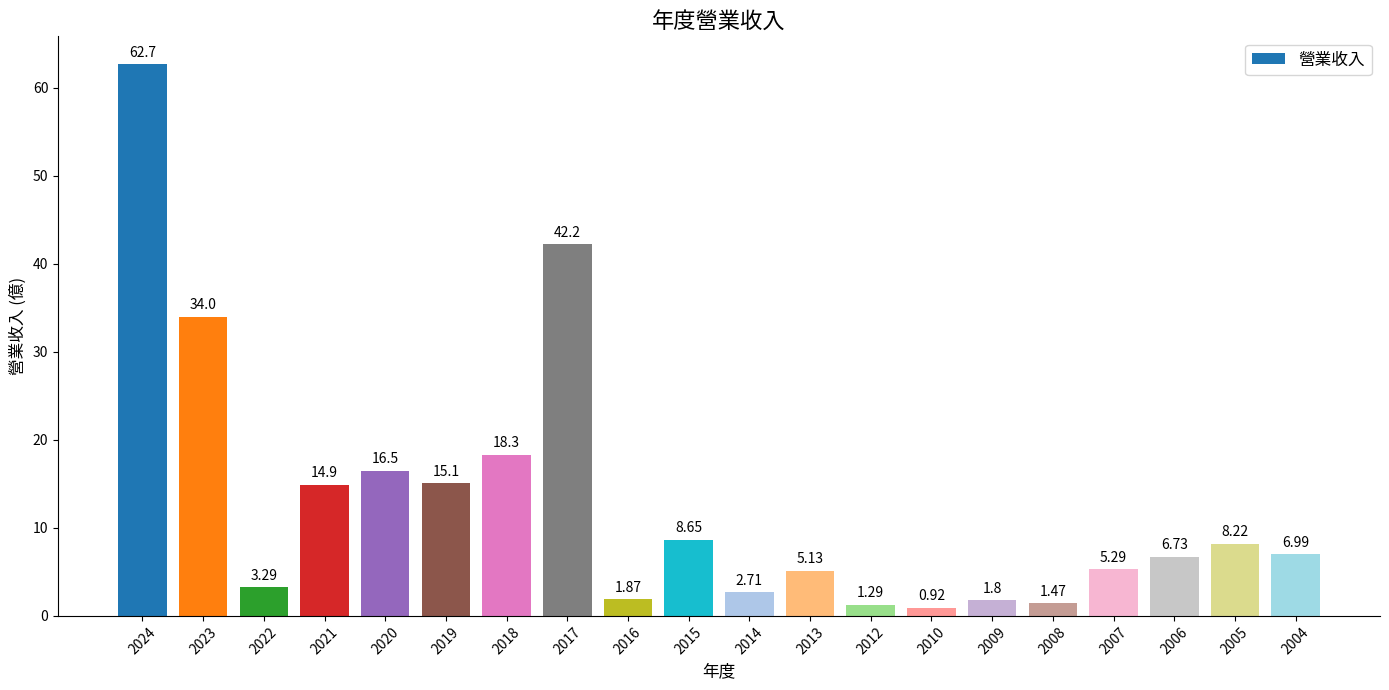

What is the difference between the maximum and minimum values?

61.8